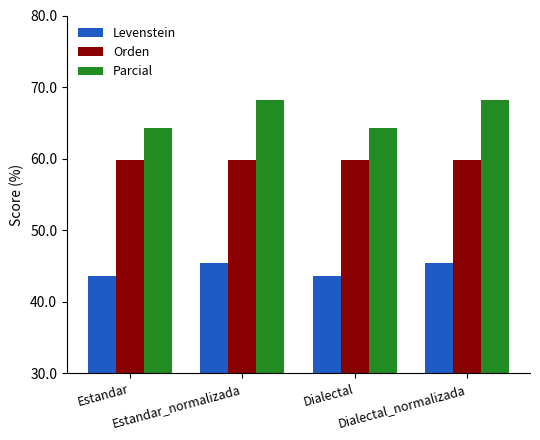

What is the sum of all Levenstein values?

177.9